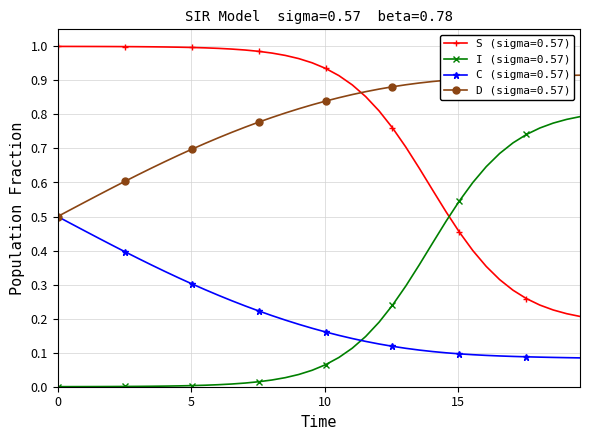

How many data points does each series have?

40